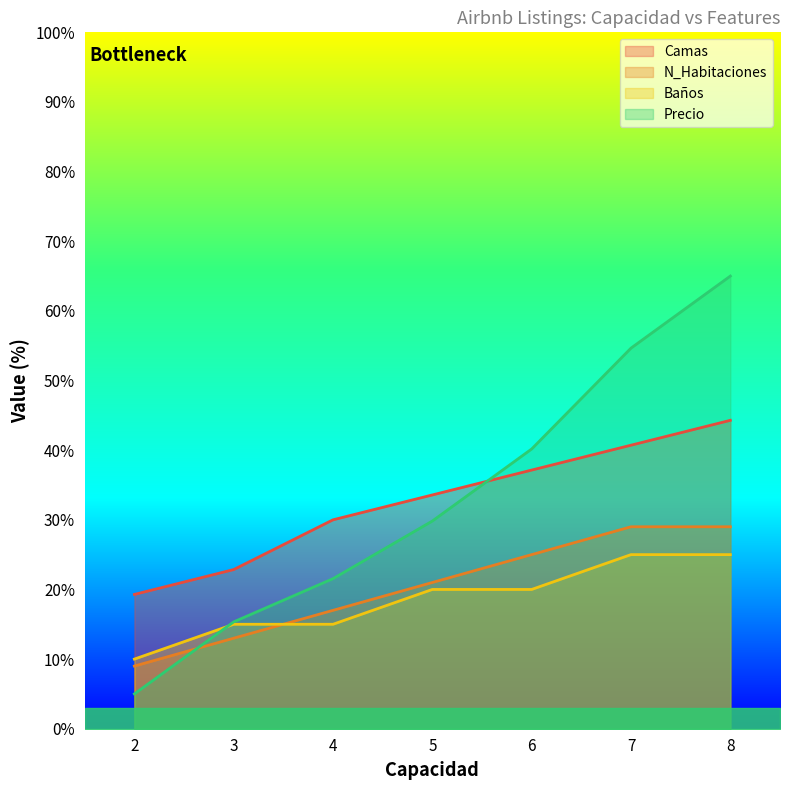

Is it true that Precio equals 3.1 at 3?

False